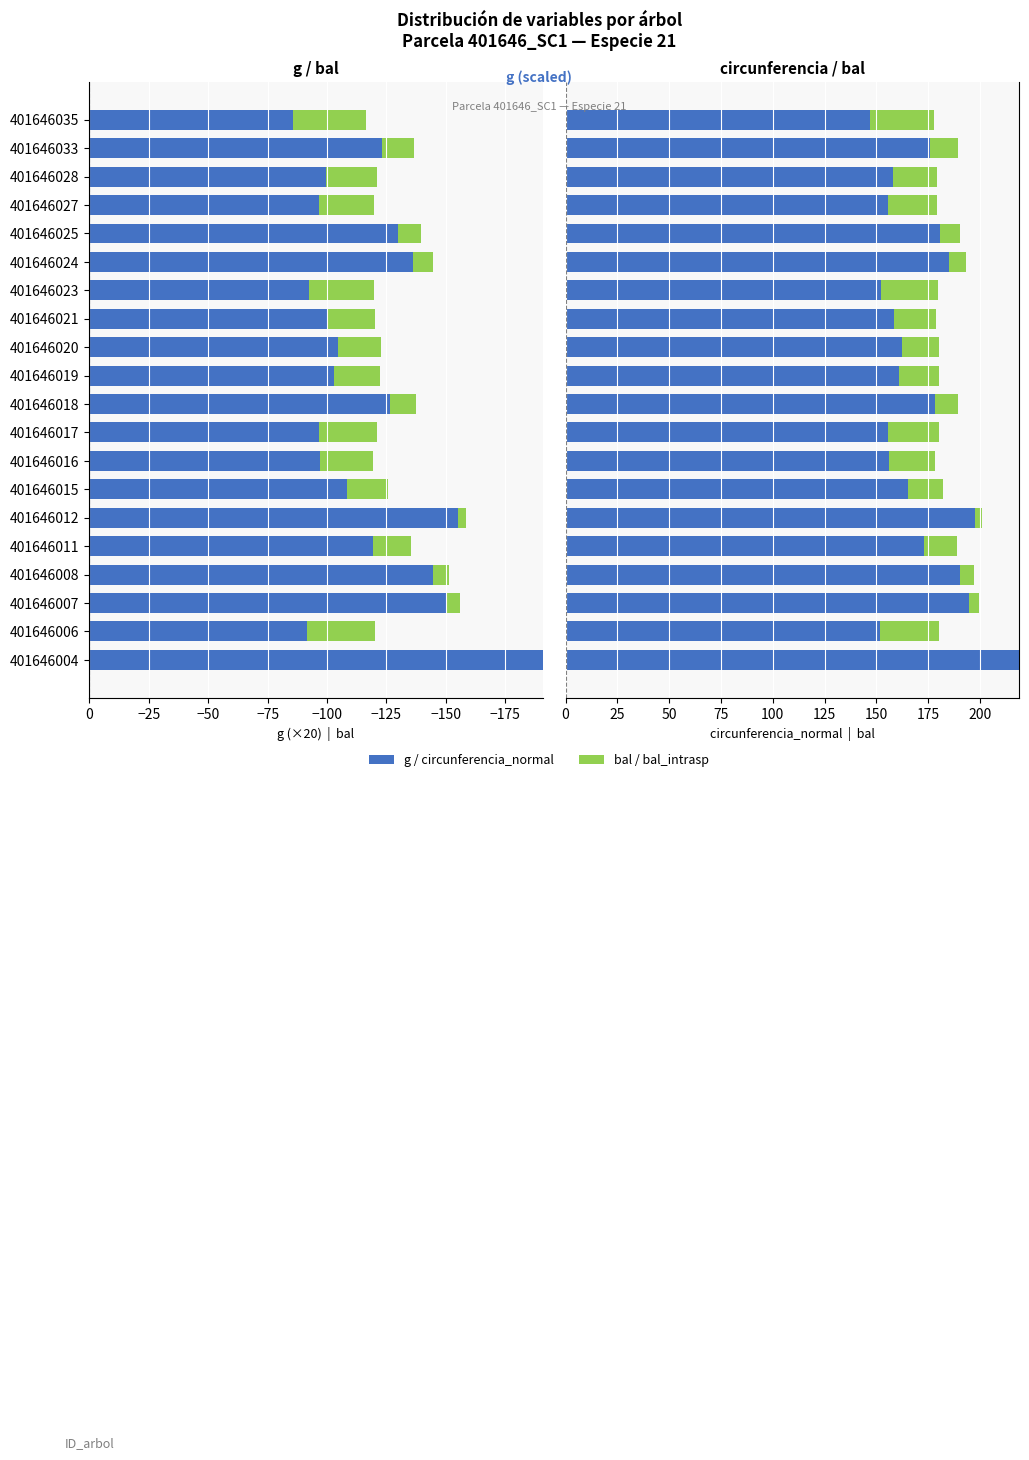

What is the difference between the highest and lowest values at 401646024?

321.4